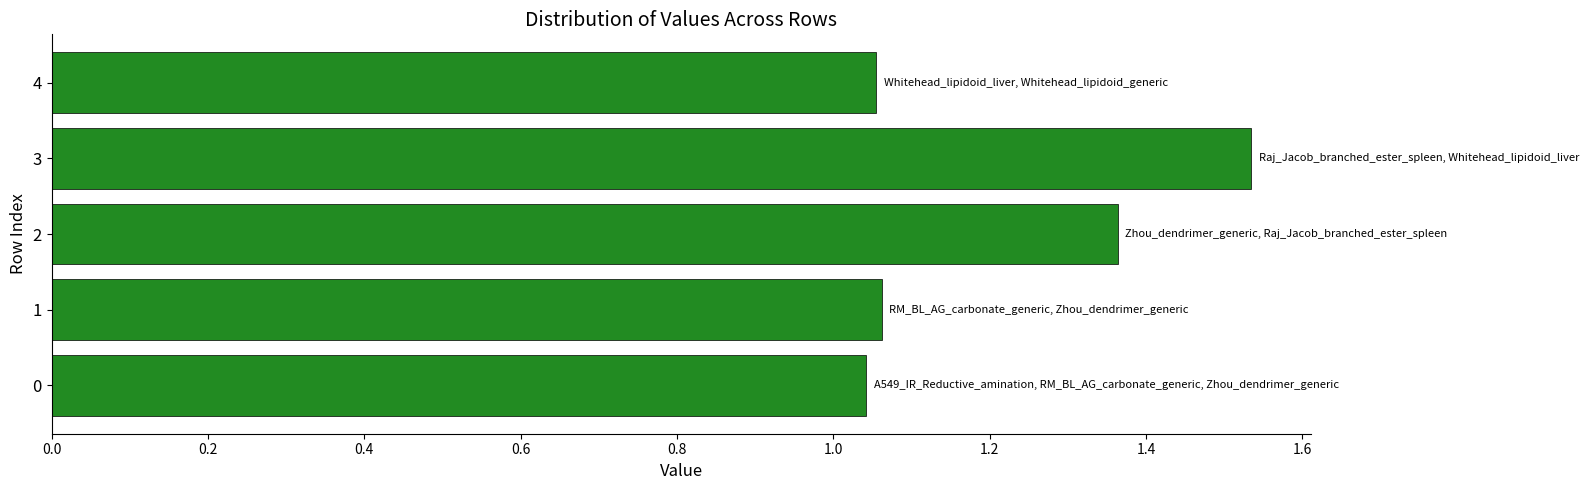

What is the difference between the maximum and minimum values?

0.5